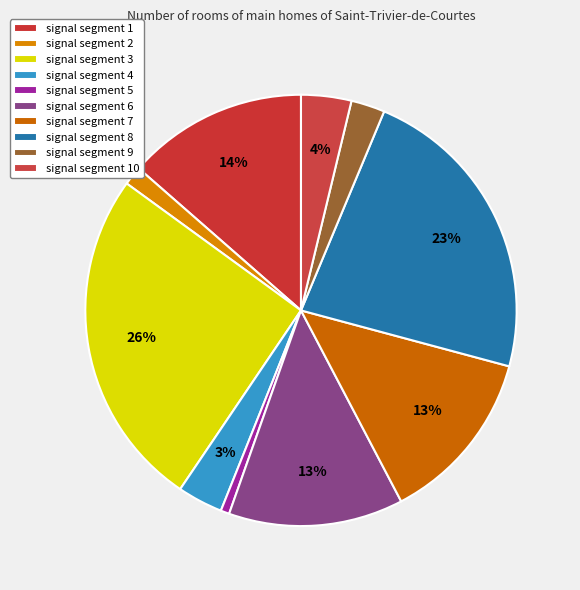

What percentage is the signal segment 8 slice, to the nearest percent?

23%